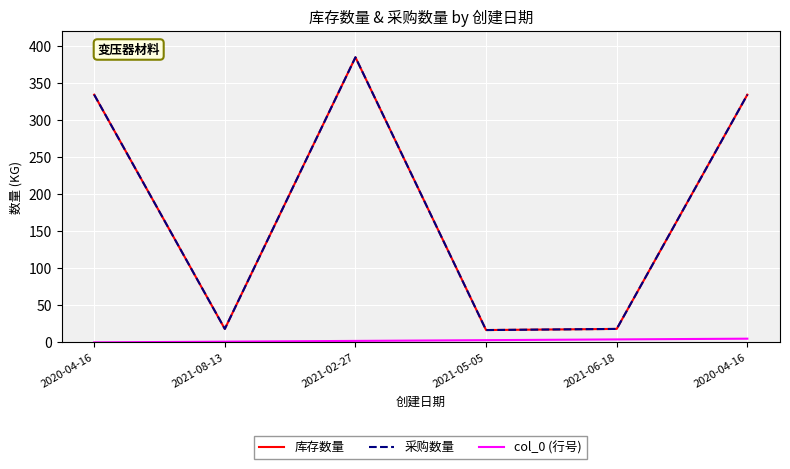

Does the chart display data point markers on the line(s)?

No